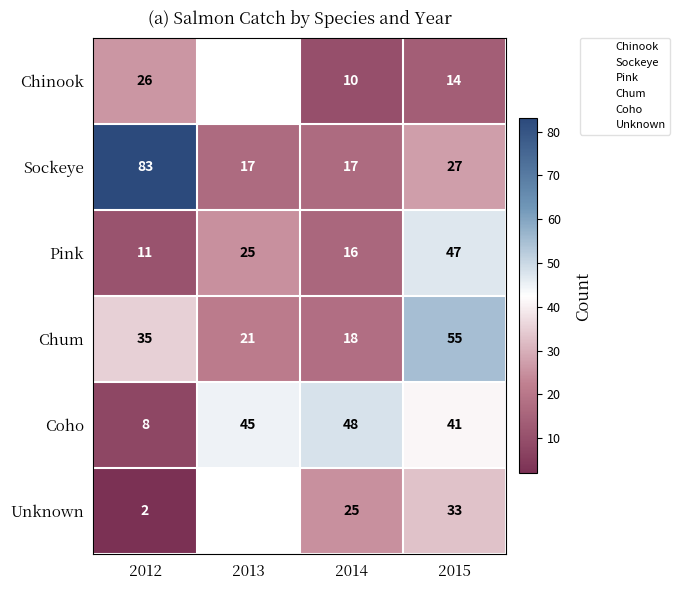

Which series has the widest spread of values?

Sockeye